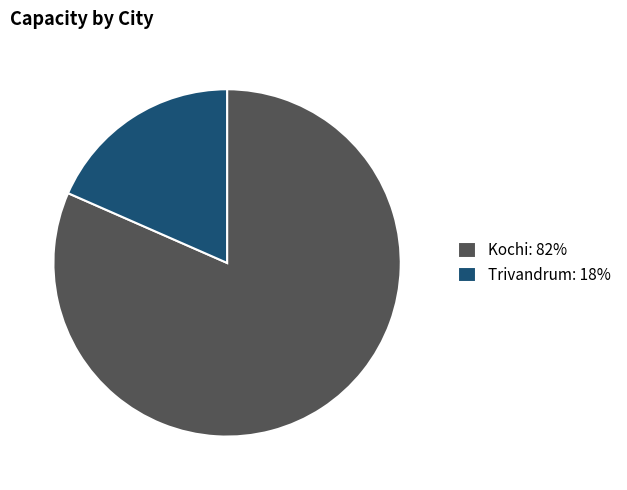

Which has a higher value, Kochi: 82% or Trivandrum: 18%?

Kochi: 82%